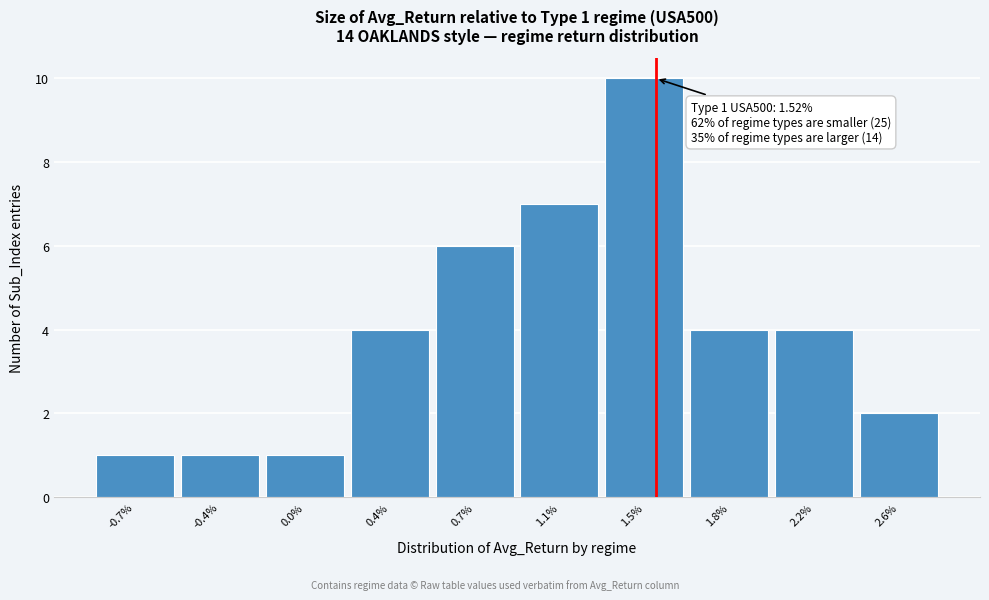

Which range on the x-axis has the tallest bar?

1.30 to 1.65